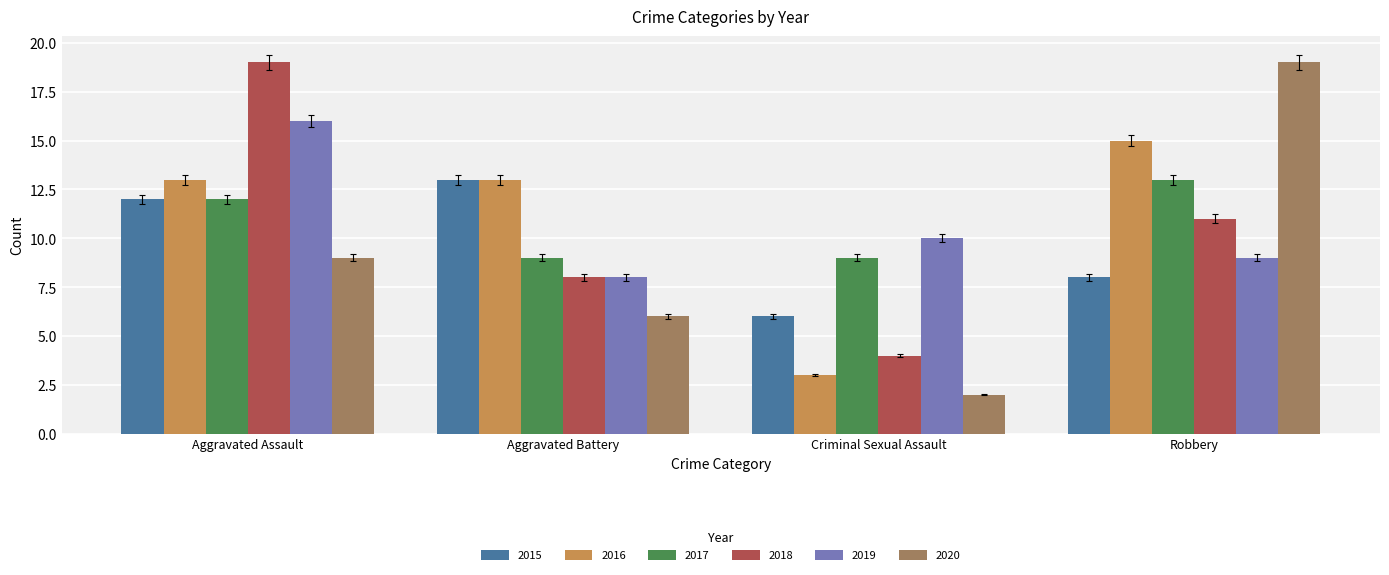

How many data points in 2019 are less than 10?

2